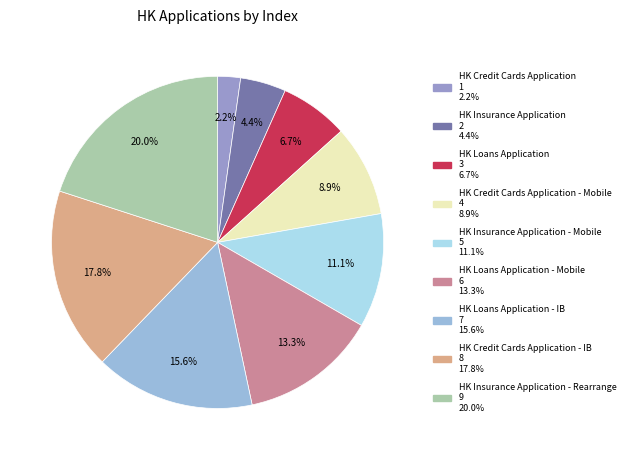

How many segments does this pie chart have?

9